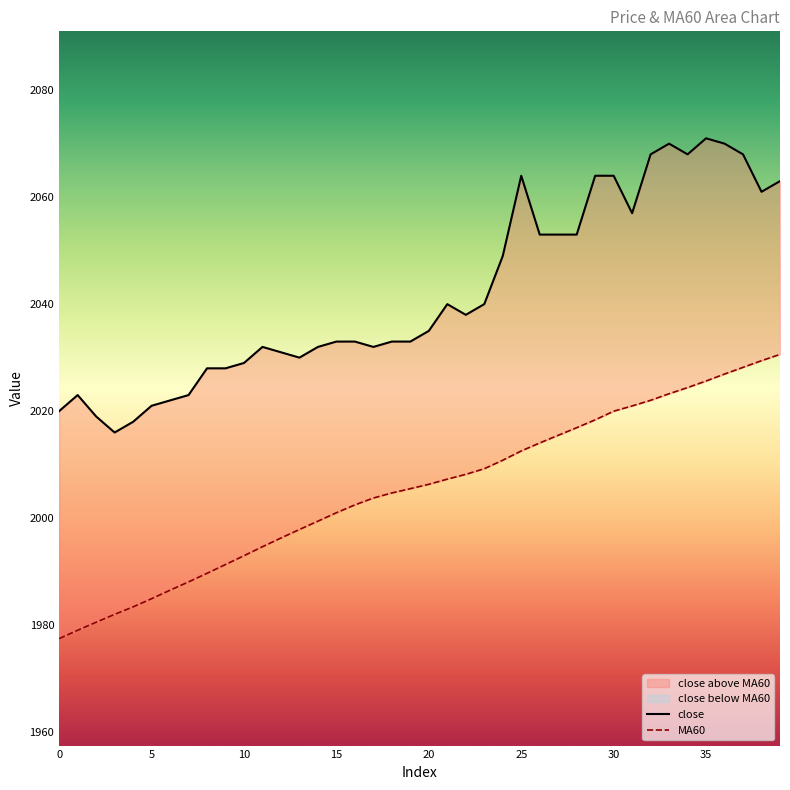

What is the difference between the close values at 10 and 19?

4.0